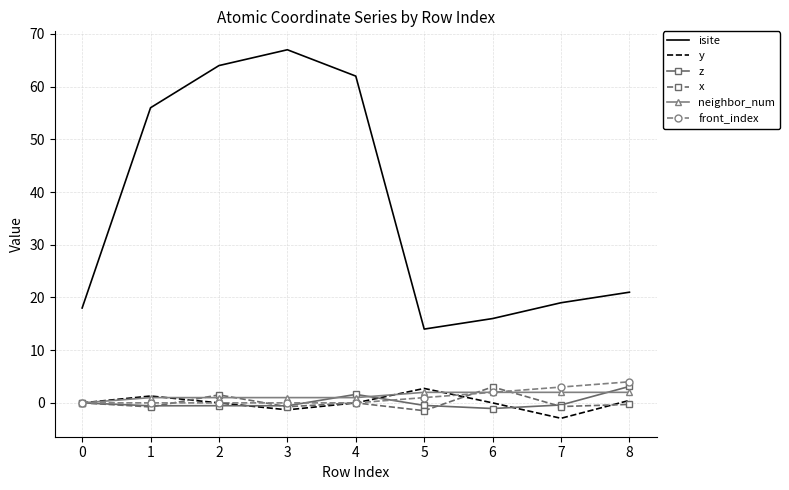

True or false: front_index and isite cross at least once.

False